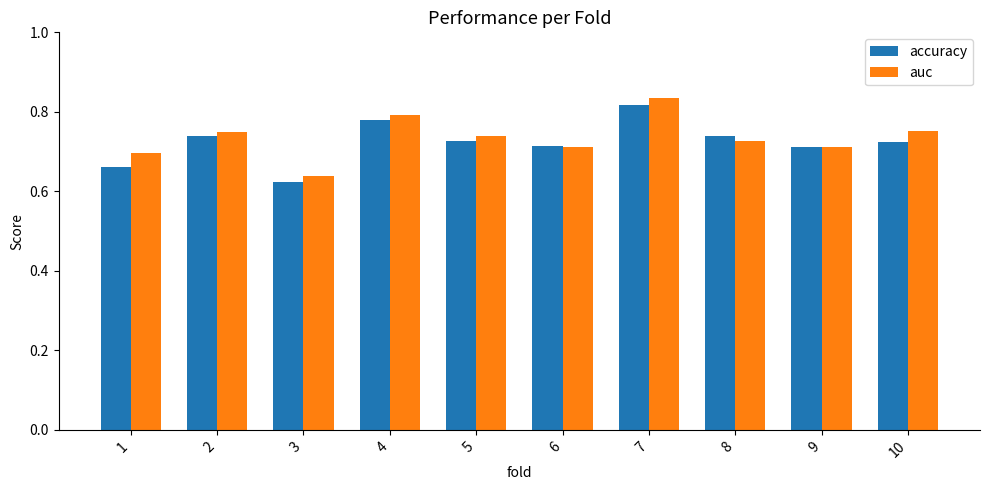

Which series has the largest total across all categories?

auc